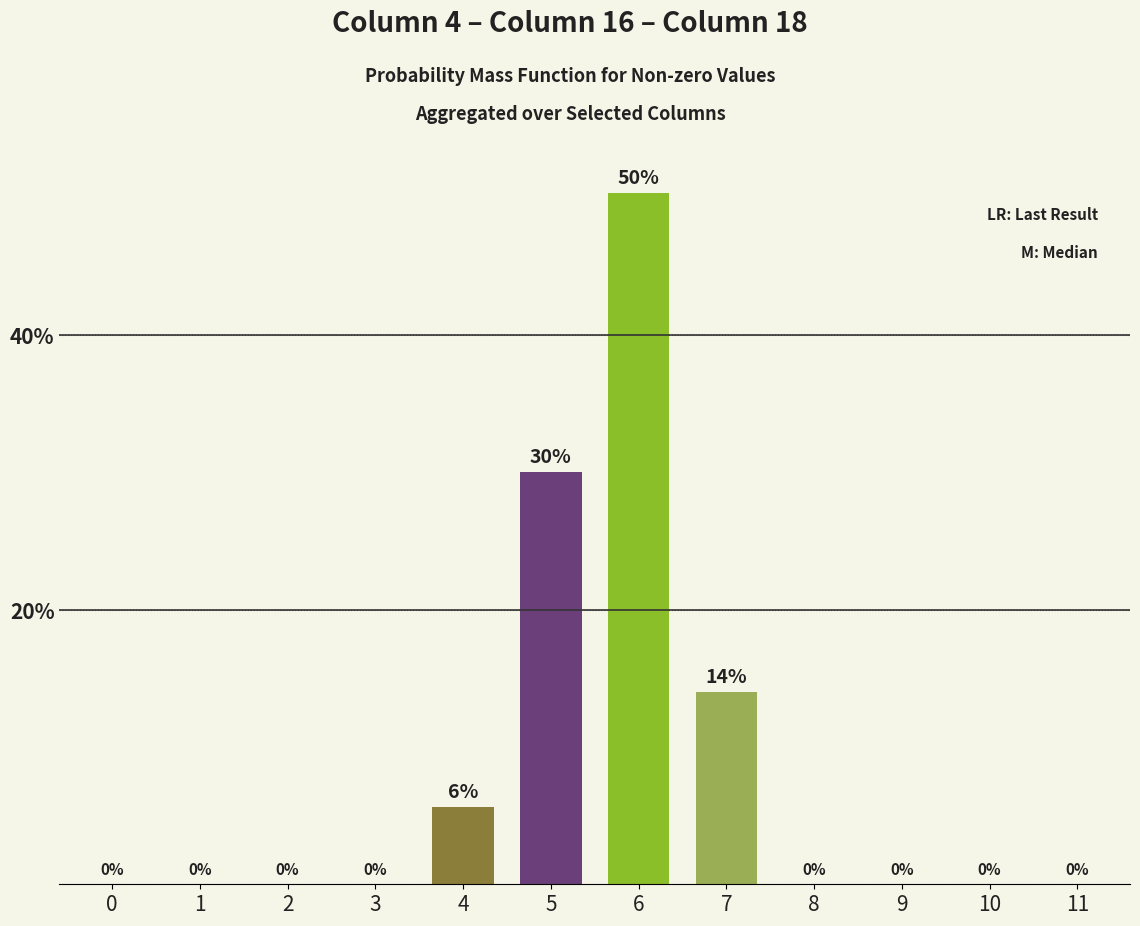

The chart shows a value of 16.4 at 3. True or false?

False